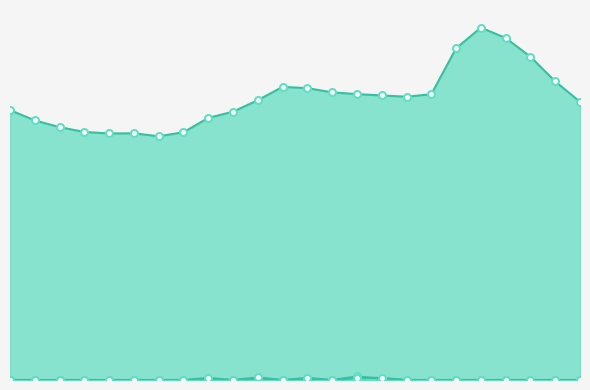

Count the number of categories in the chart.

24